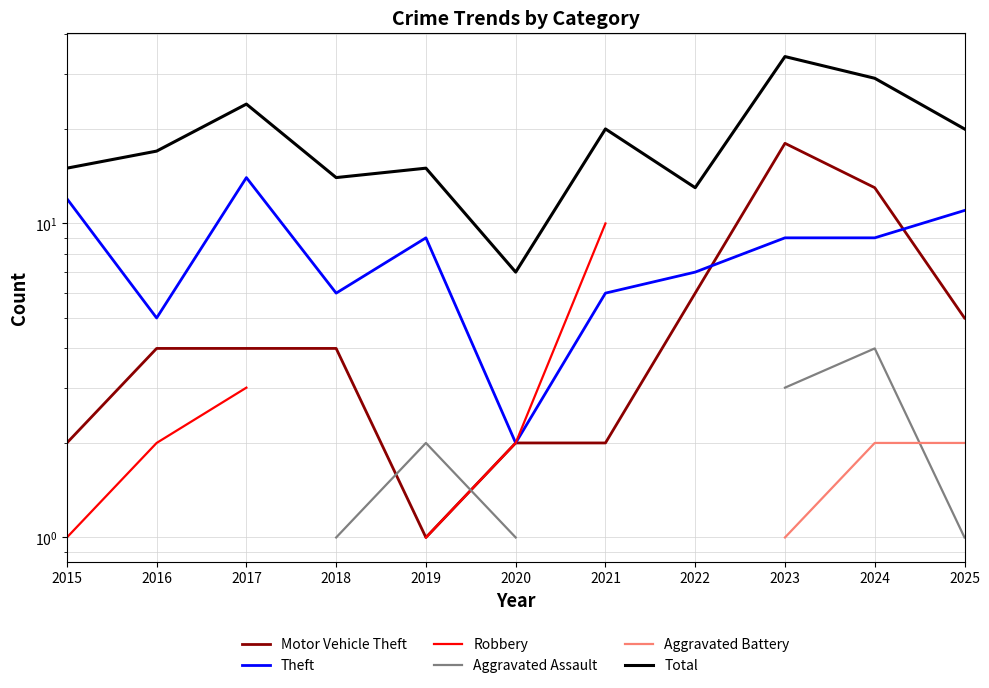

Between 2018 and 2022, which is larger?

2022